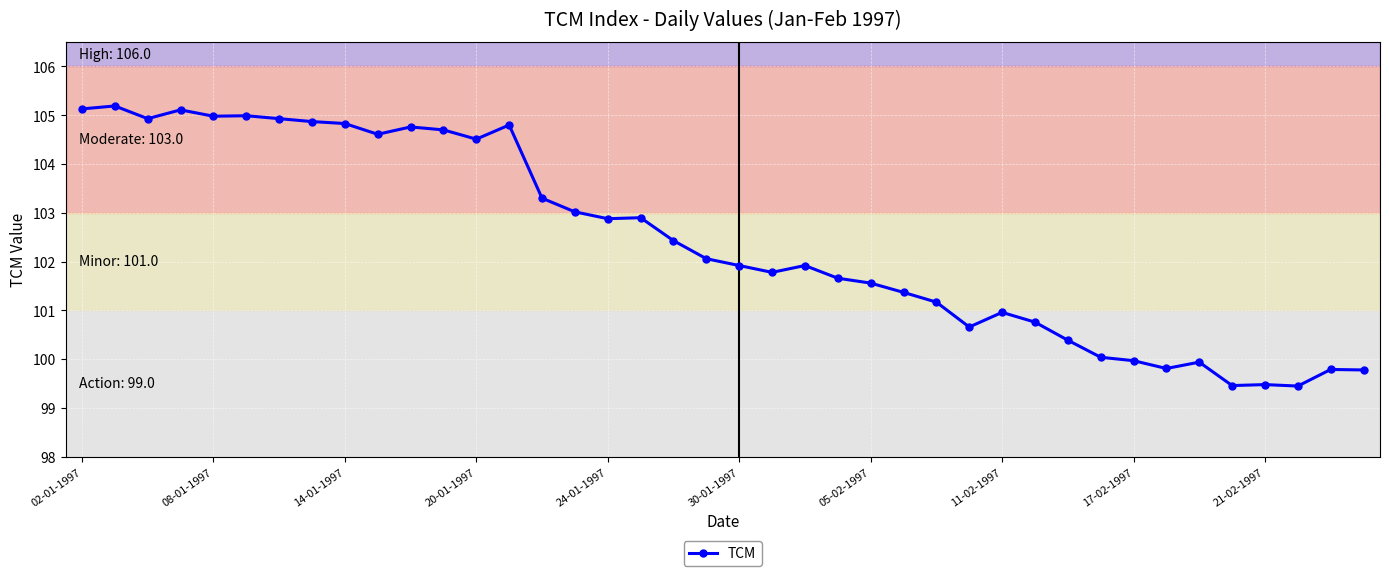

What is the value of the 2nd point from the left?

105.2